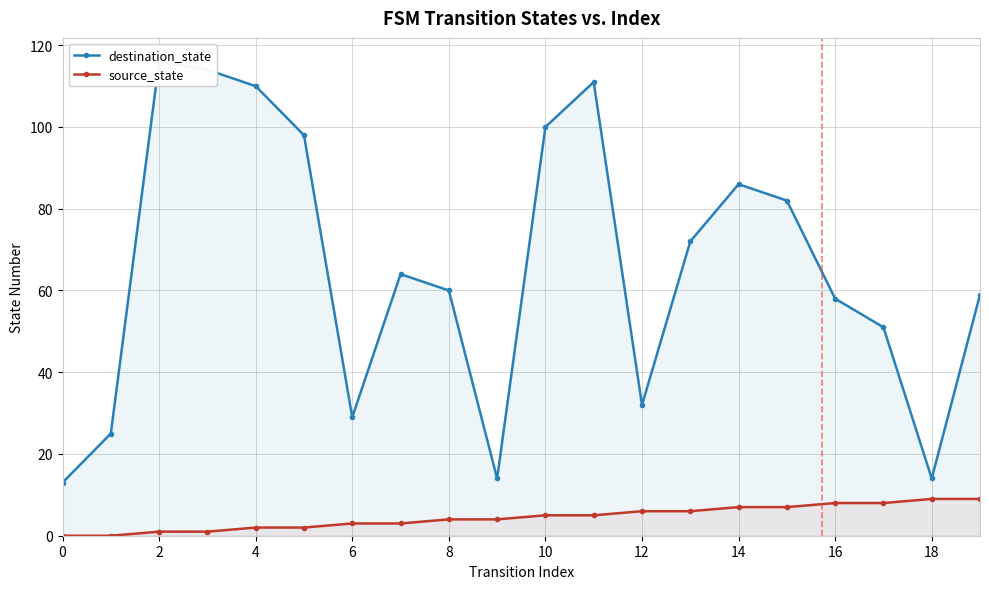

Which series changed the most between 4 and 6?

destination_state